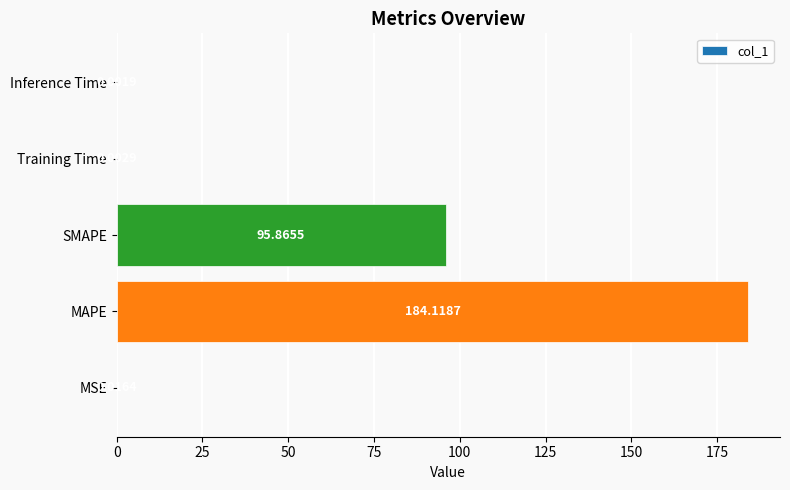

At which label is the value closest to 92?

SMAPE